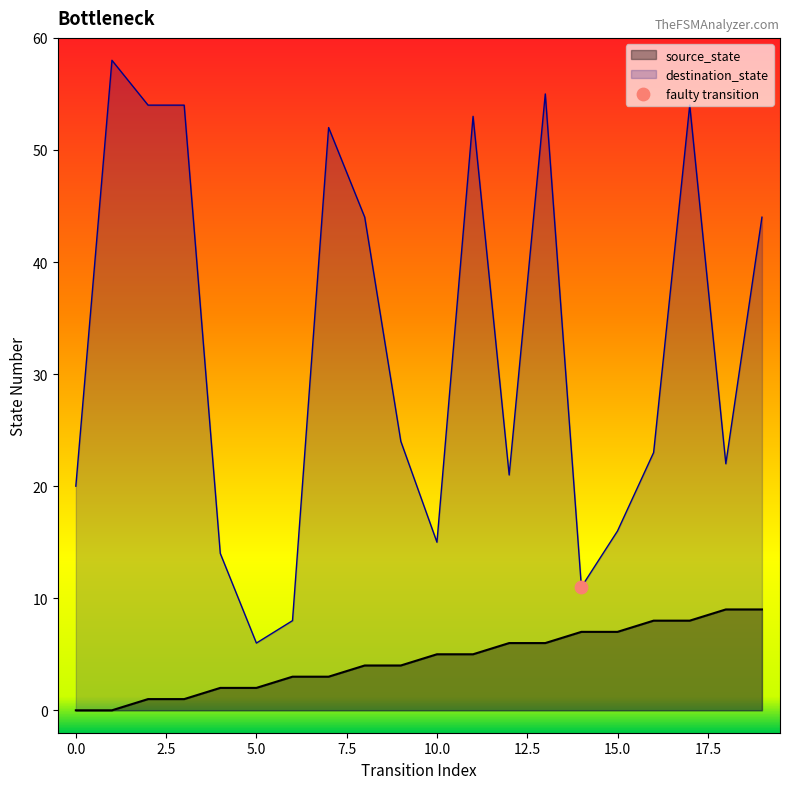

What are all the series names shown in the legend?

source_state, destination_state